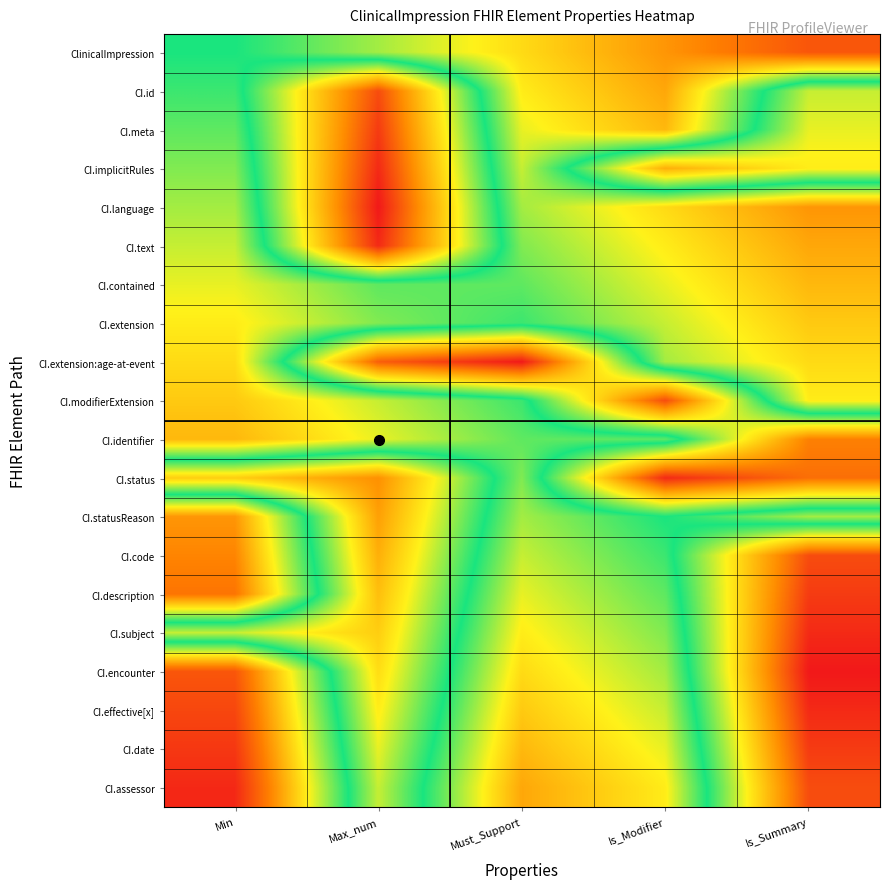

At which category does the chart reach its peak across all series?

Max_num